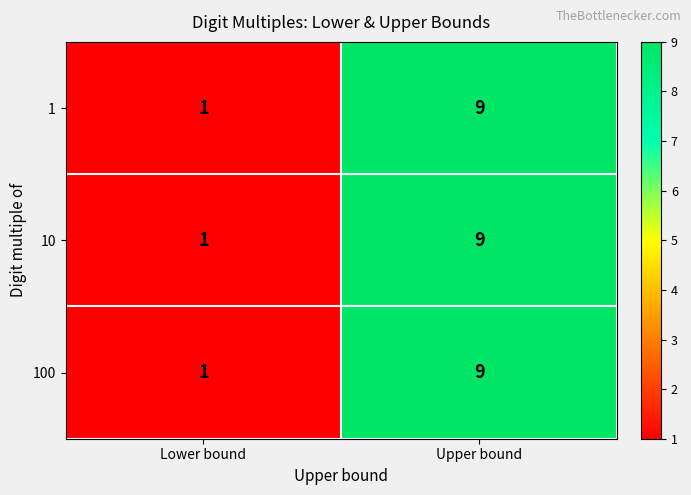

What is the greatest value displayed?

9